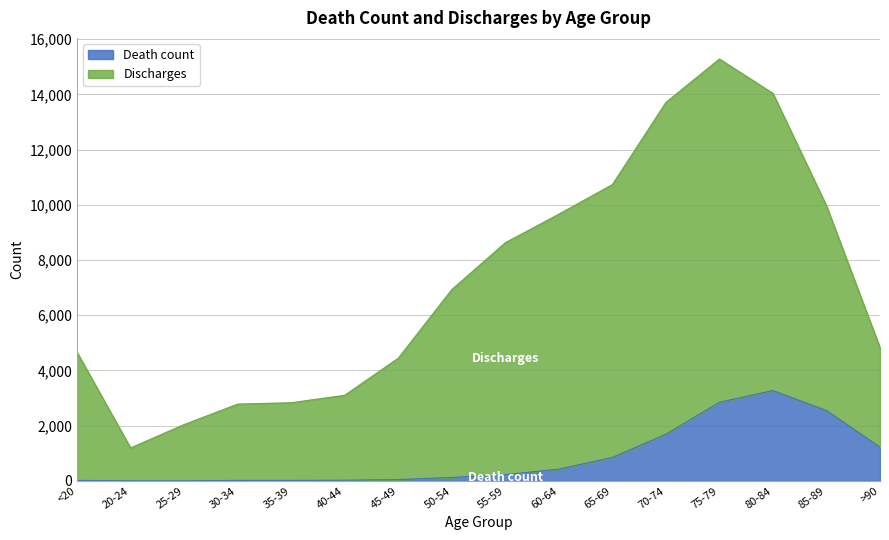

What value does the Death count series have at 50-54?

126